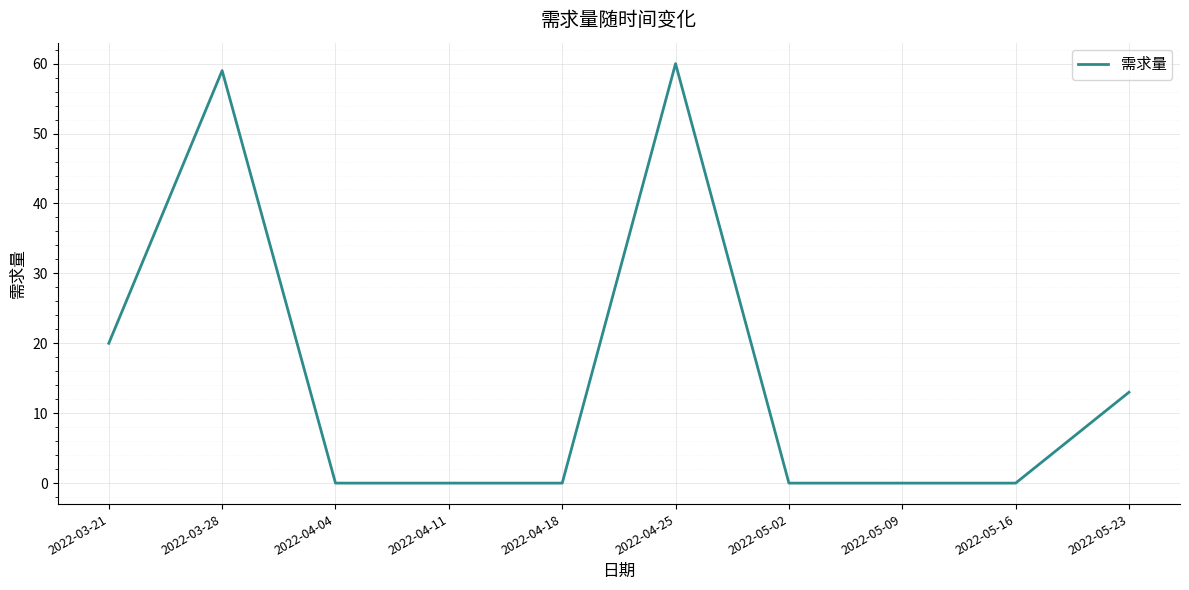

Where is the data nearest to the value 30?

2022-03-21